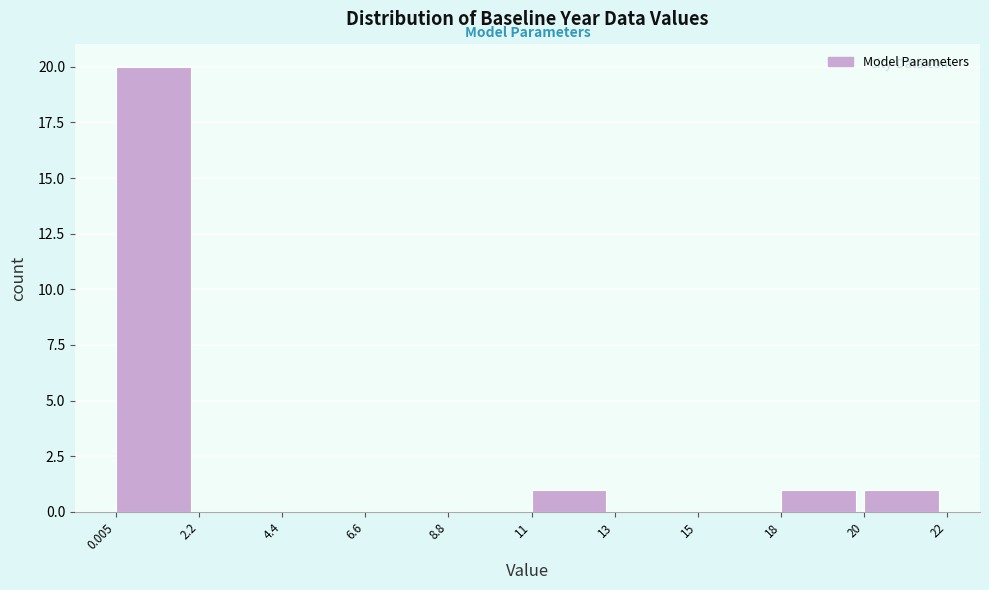

Reading right to left, transcribe all the data shown in this chart.

20=1	18=1	15=0	13=0	11=1	8.8=0	6.6=0	4.4=0	2.2=0	0.005=20